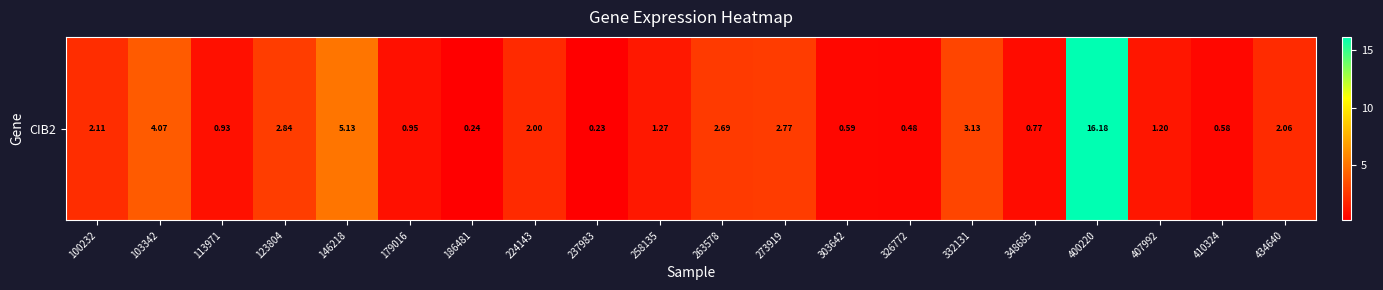

Reading right to left, extract all data points from this chart.

2.1	0.6	1.2	16.2	0.8	3.1	0.5	0.6	2.8	2.7	1.3	0.2	2.0	0.2	0.9	5.1	2.8	0.9	4.1	2.1